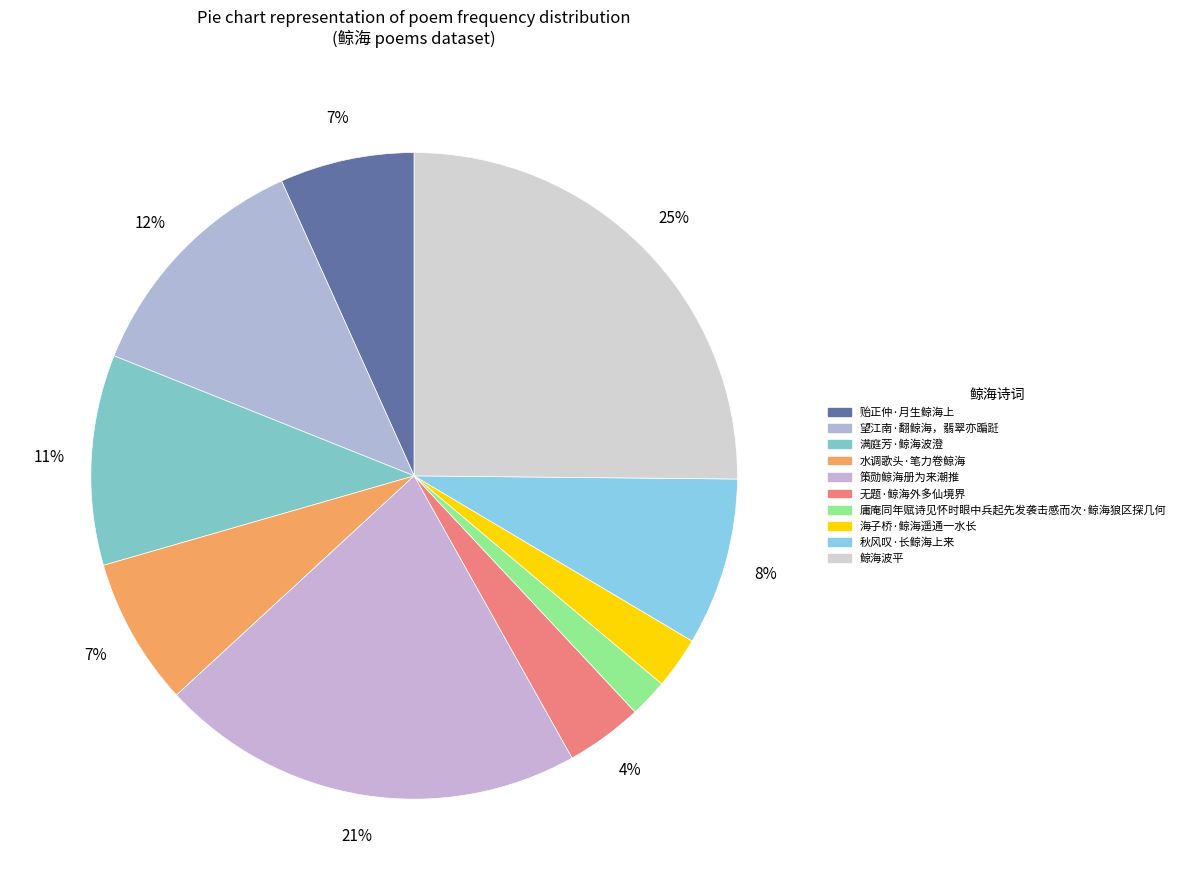

True or false: 策勋鲸海册为来潮推 accounts for 21% of the total.

True